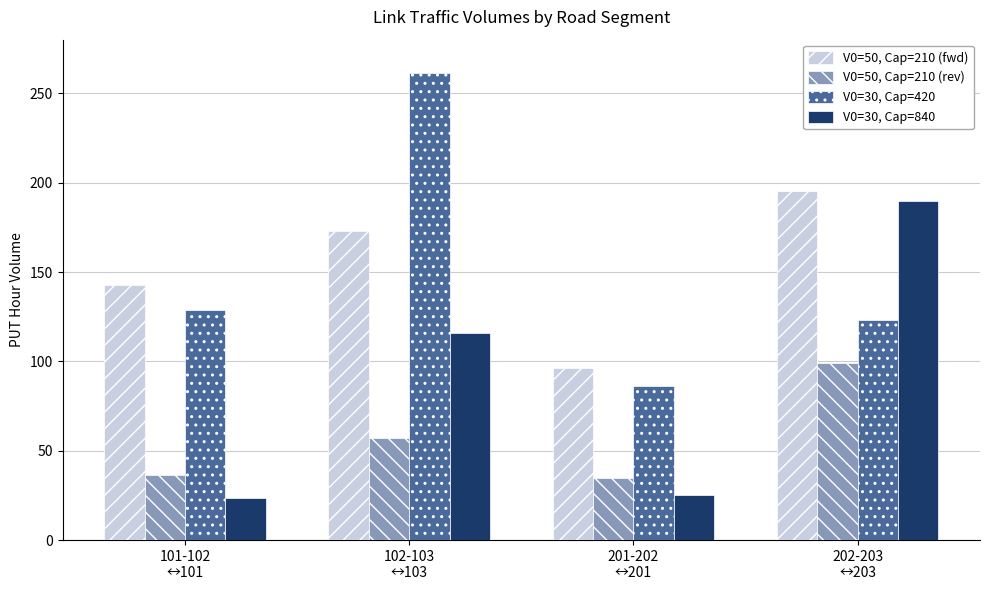

What is the sum of all V0=50, Cap=210 (rev) values?

227.5